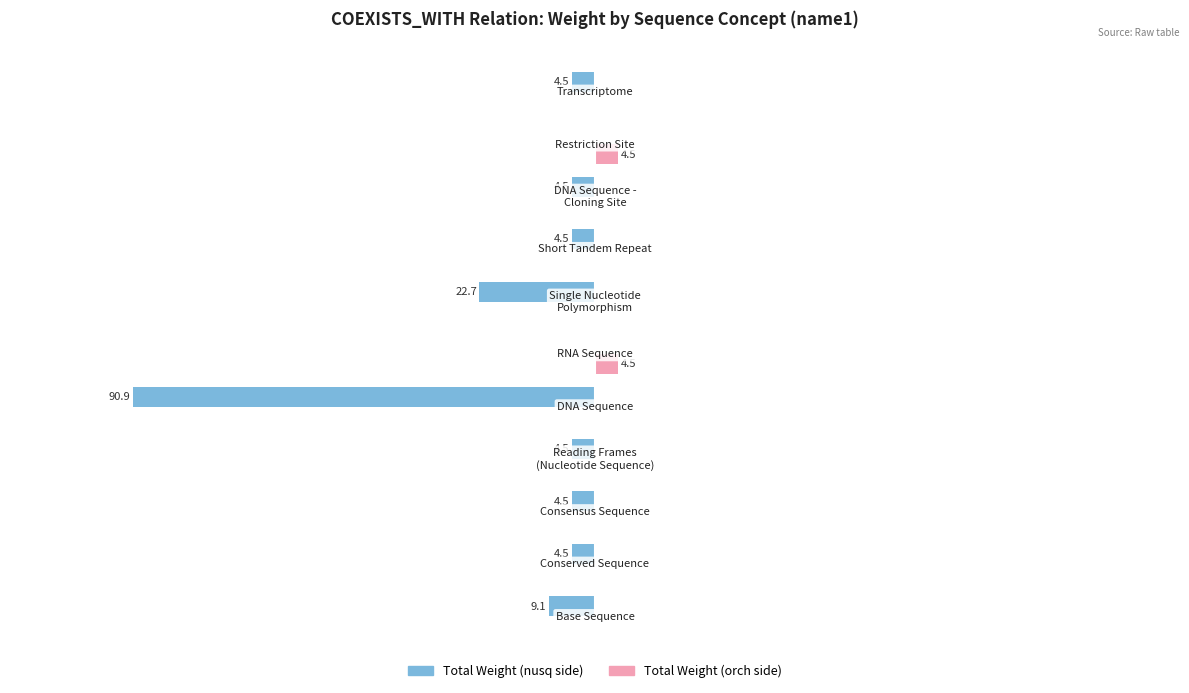

What is the value of the Total Weight (male-side) bar at the 2nd from the left?

-4.5